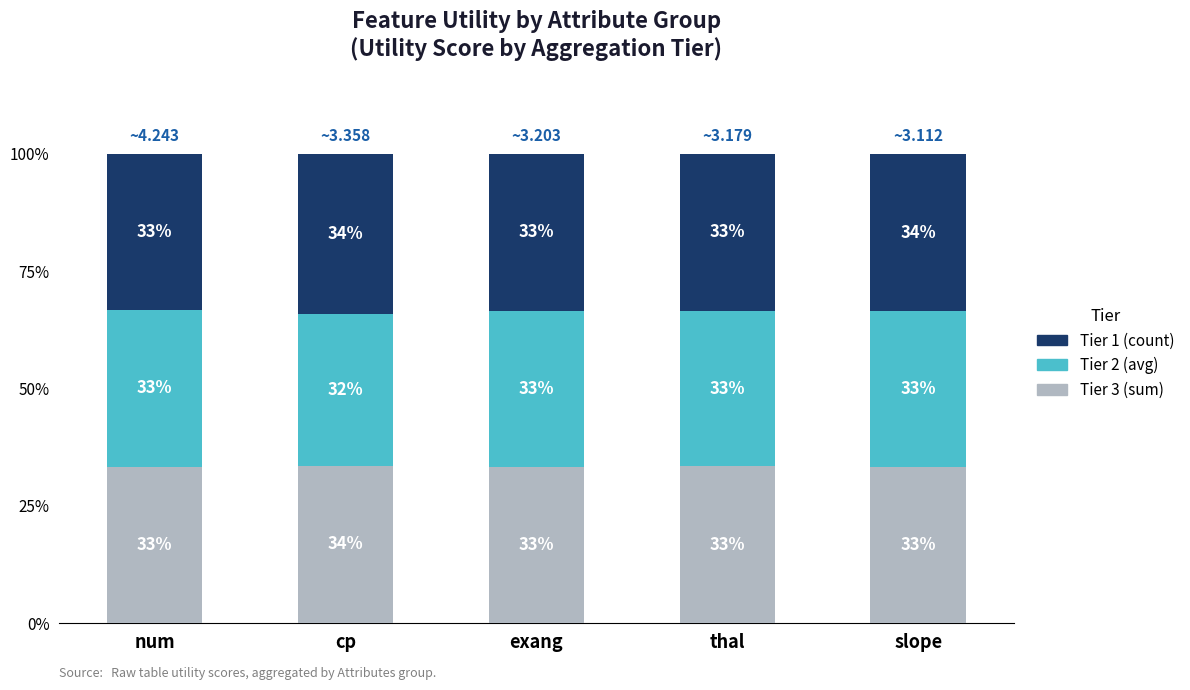

What are all the series names shown in the legend?

Tier 1 (count), Tier 2 (avg), Tier 3 (sum)